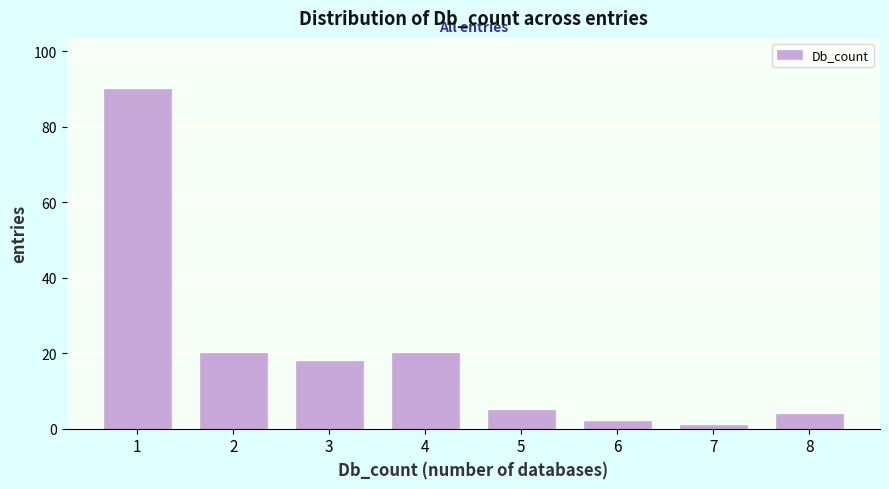

Reading left to right, list all the values displayed in this chart.

1=90	2=20	3=18	4=20	5=5	6=2	7=1	8=4